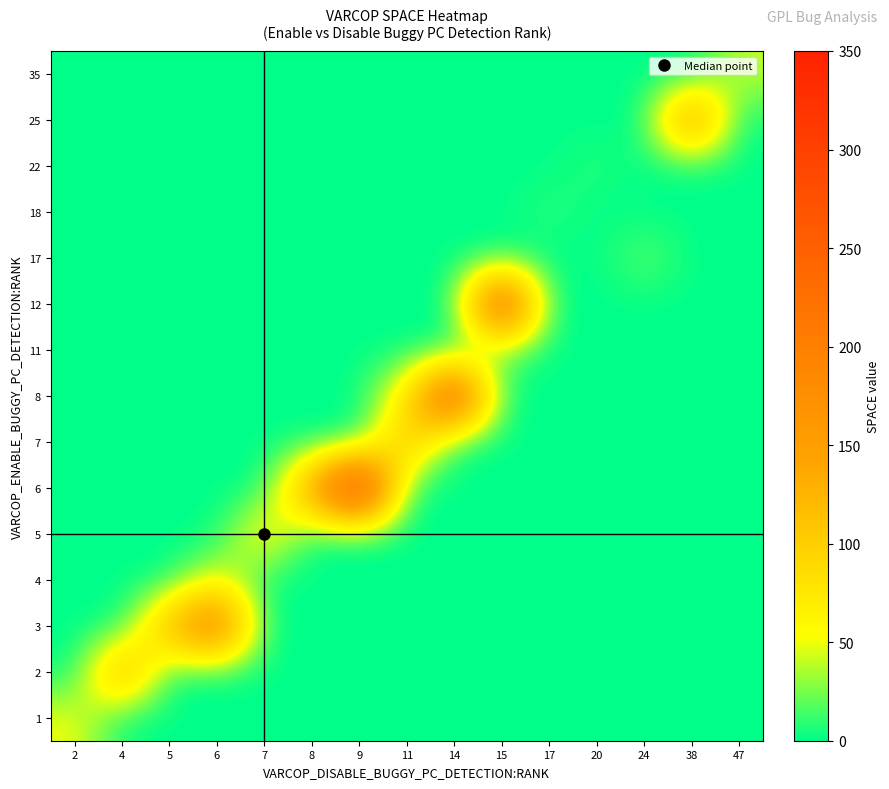

At 9, list the series in order from largest to smallest.

6, 1, 2, 3, 4, 5, 7, 8, 11, 12, 17, 18, 22, 25, 35